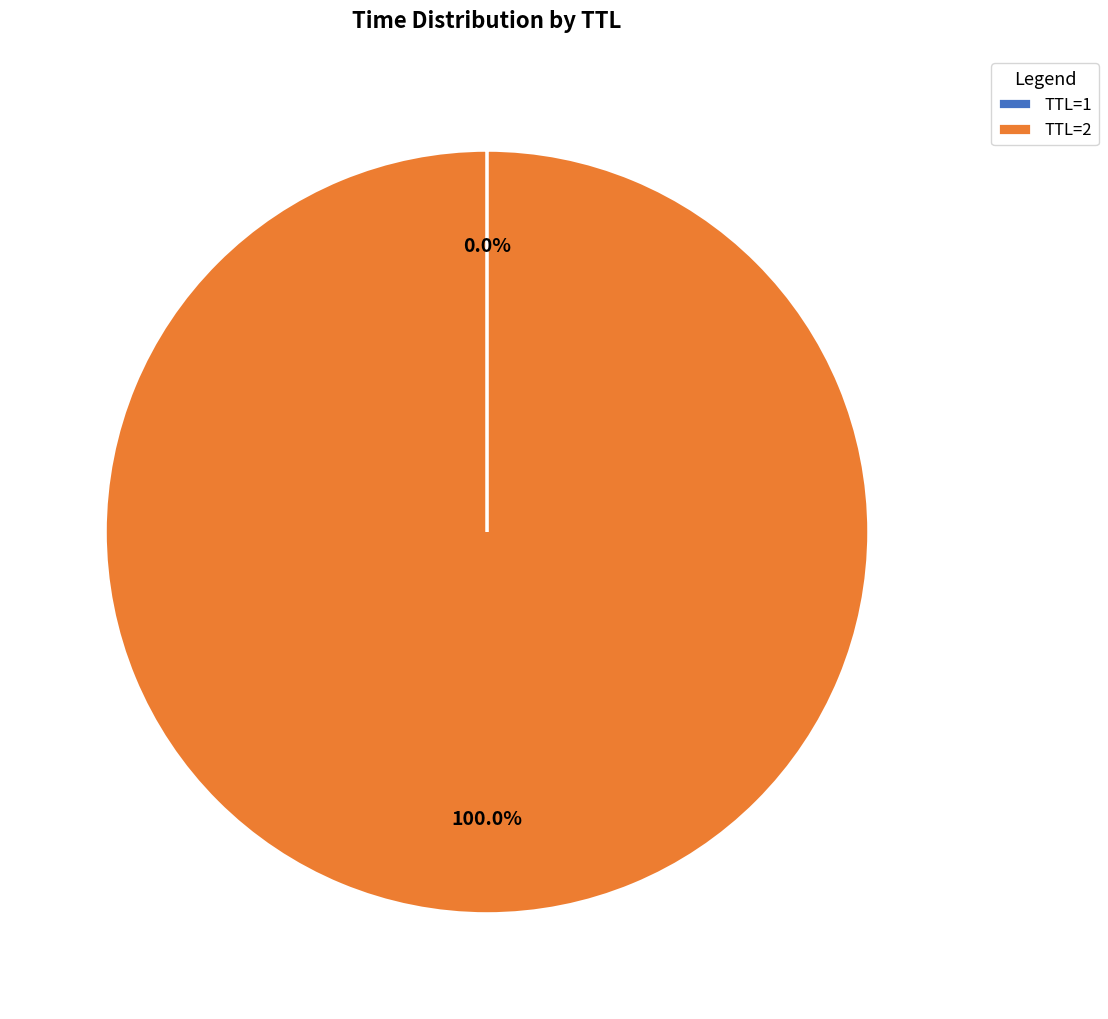

What is the majority slice?

TTL=2